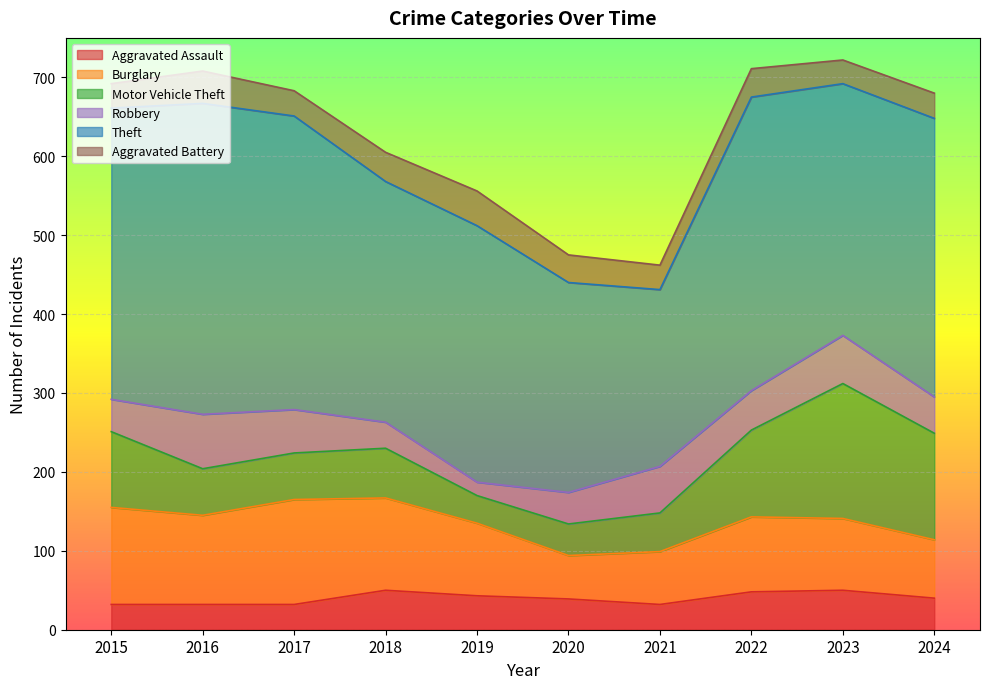

At which category is the sum across all series the highest?

2023